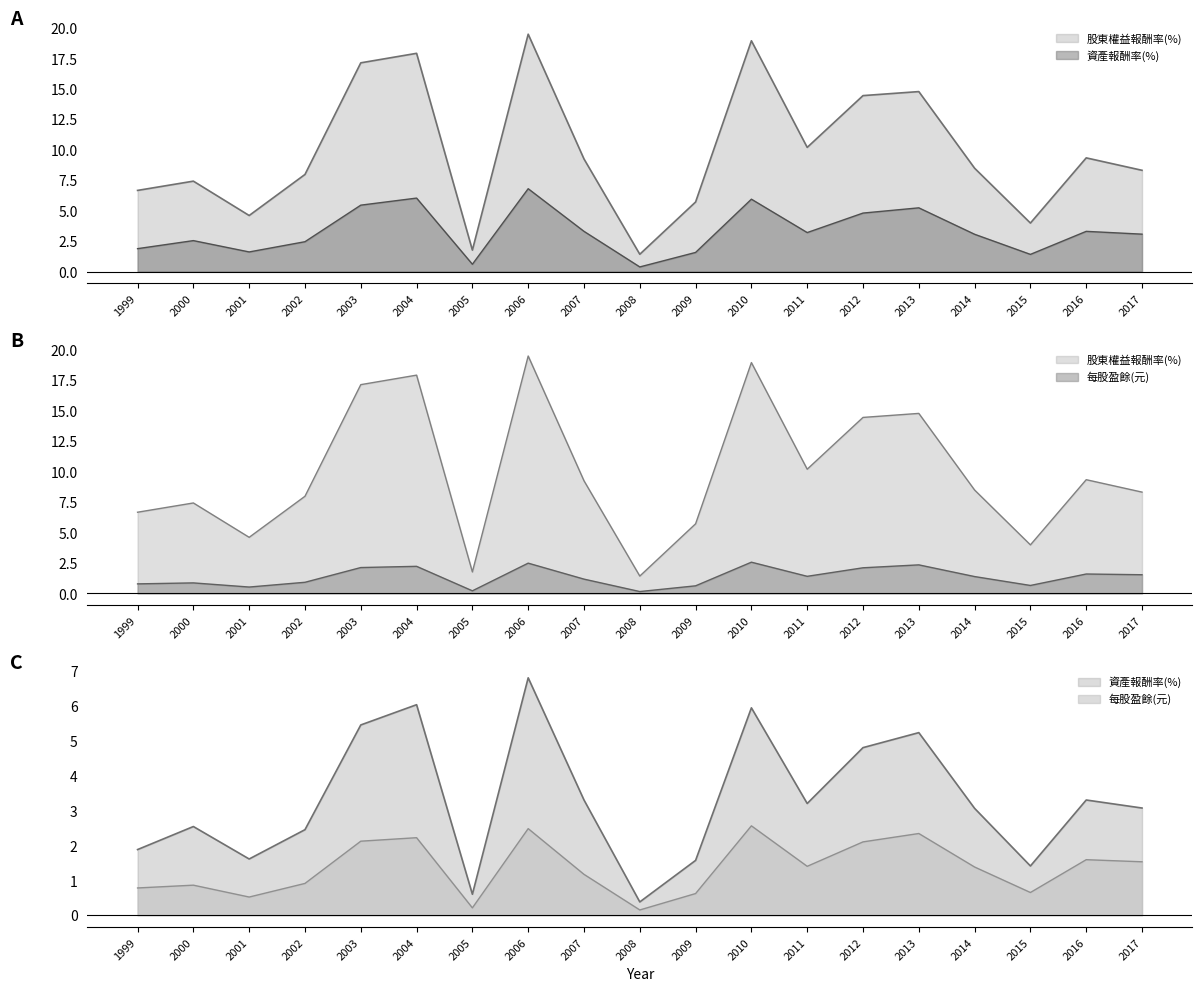

Where is 股東權益報酬率(%) nearest to the value 10?

2011